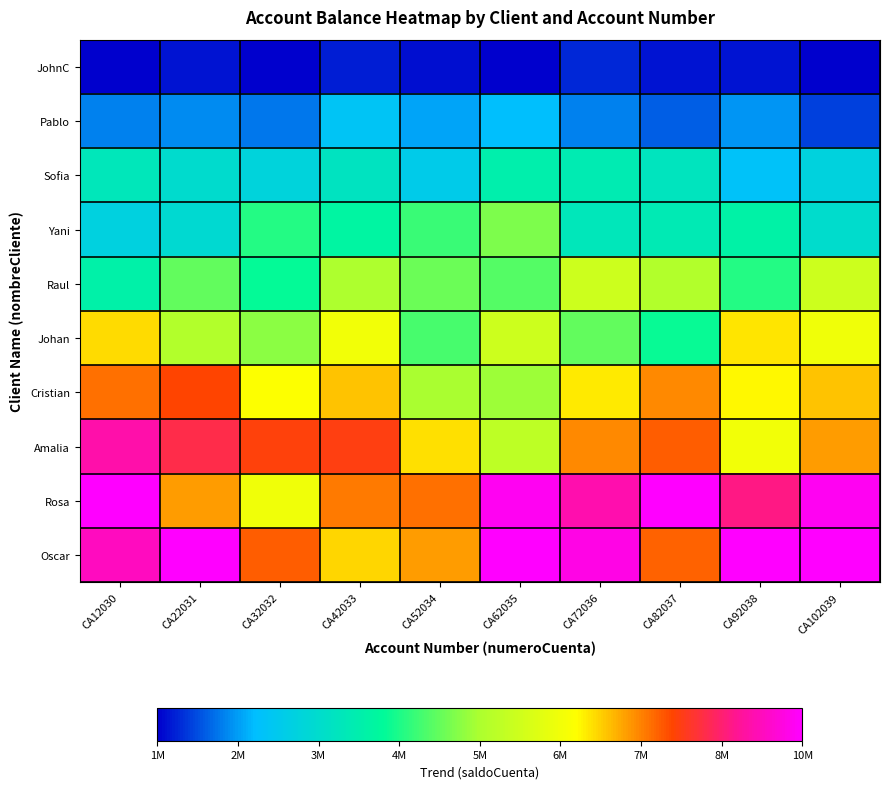

At how many categories does at least one series exceed 8760890?

7